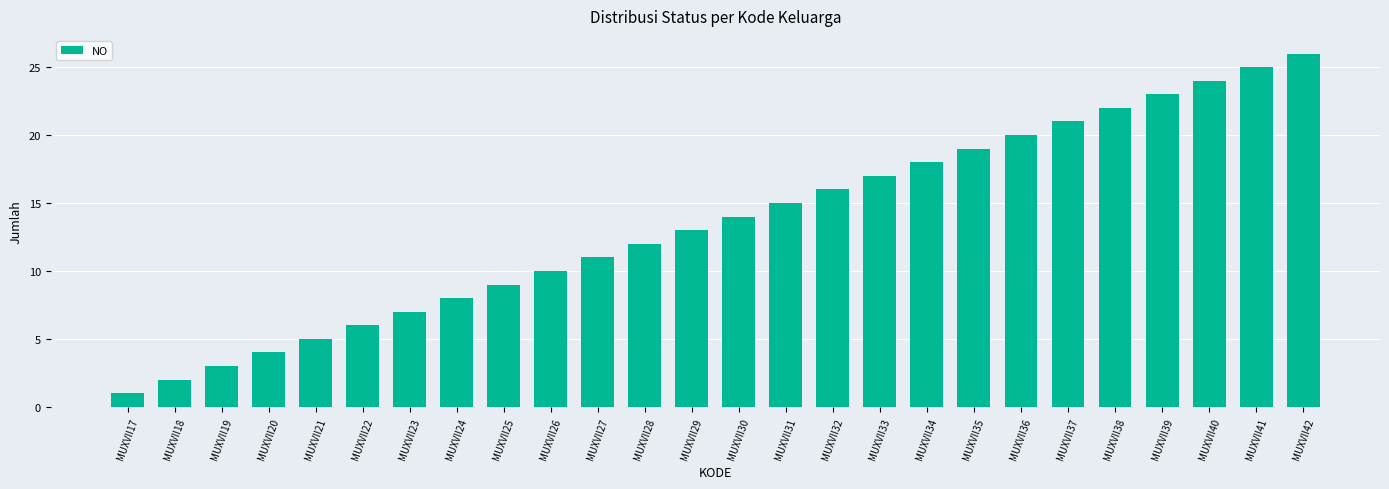

What is the ratio of the value at MUXVII24 to the value at MUXVII19?

2.7